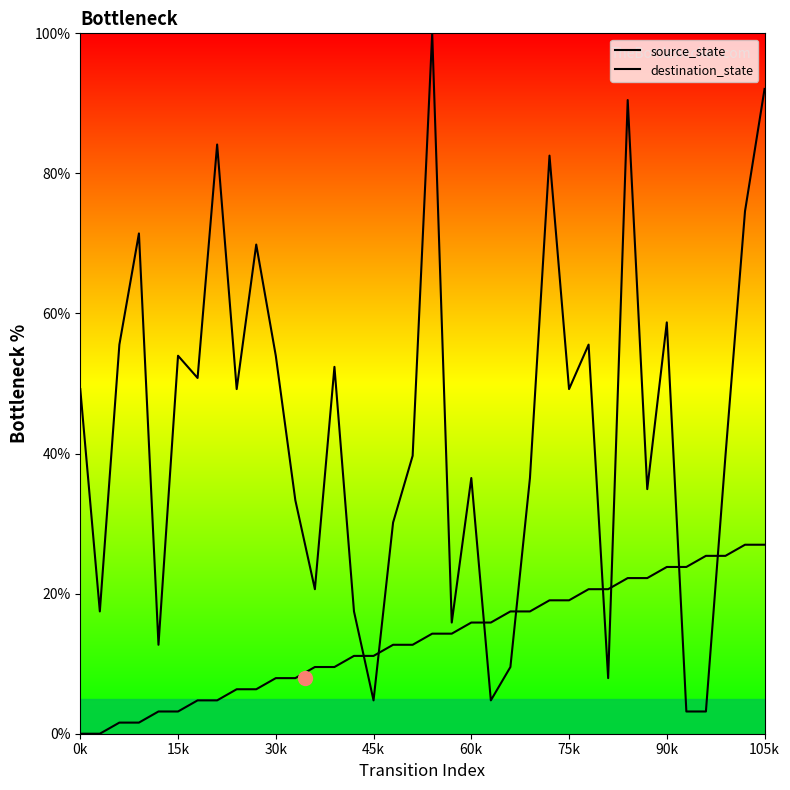

At which category is the sum across all series the highest?

105k